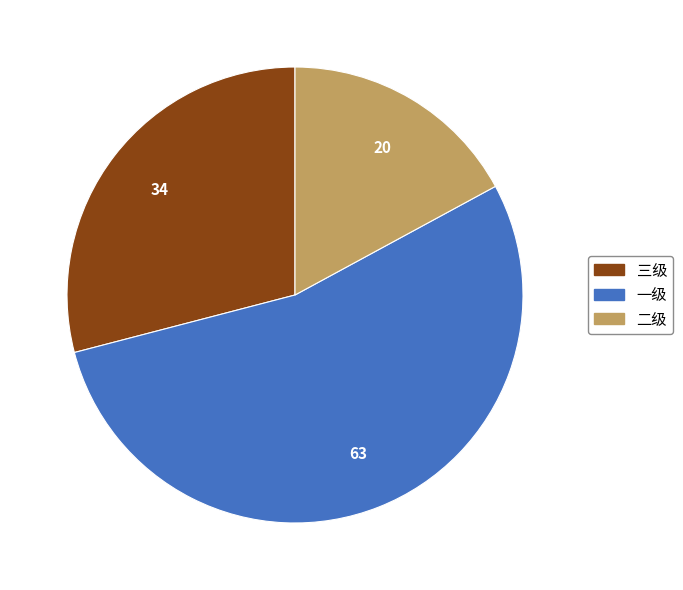

Rank the categories by value from highest to lowest.

一级, 三级, 二级